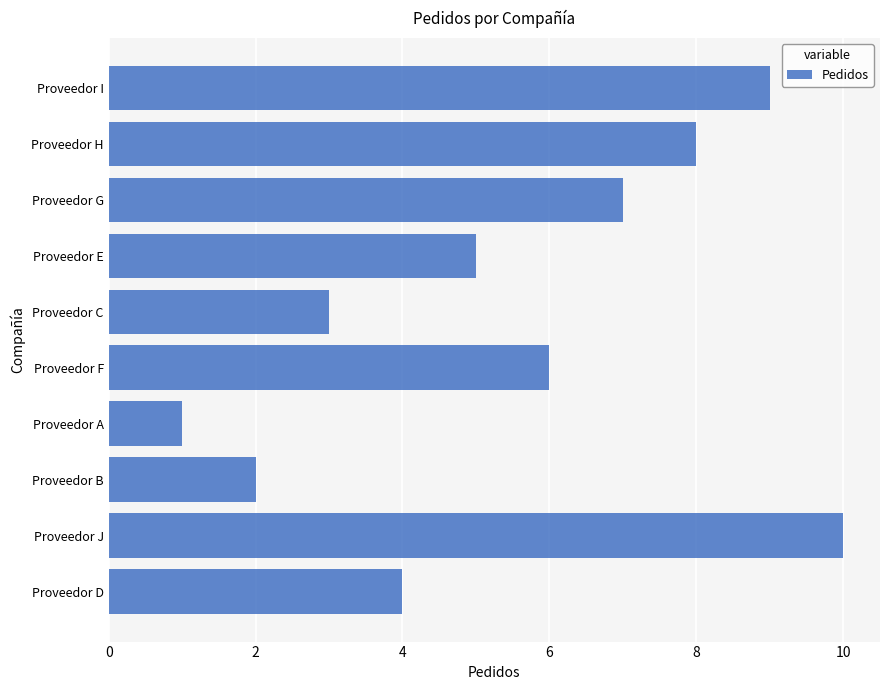

What is the greatest value displayed?

10